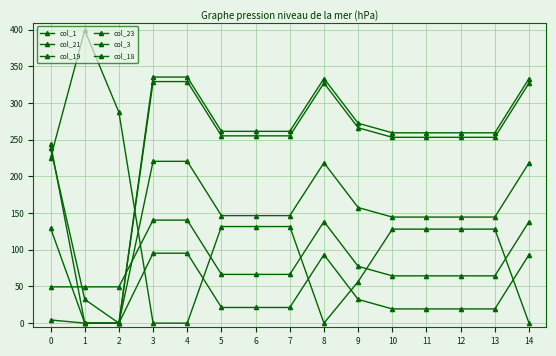

At which label does col_18 first exceed 146?

3